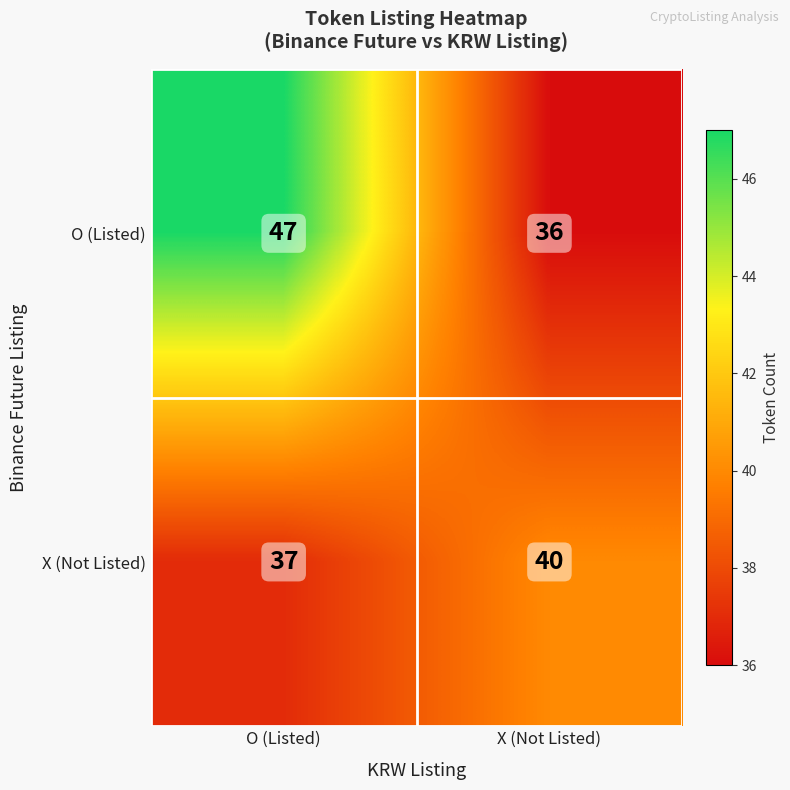

Which series has the largest range (max minus min)?

O (Listed)